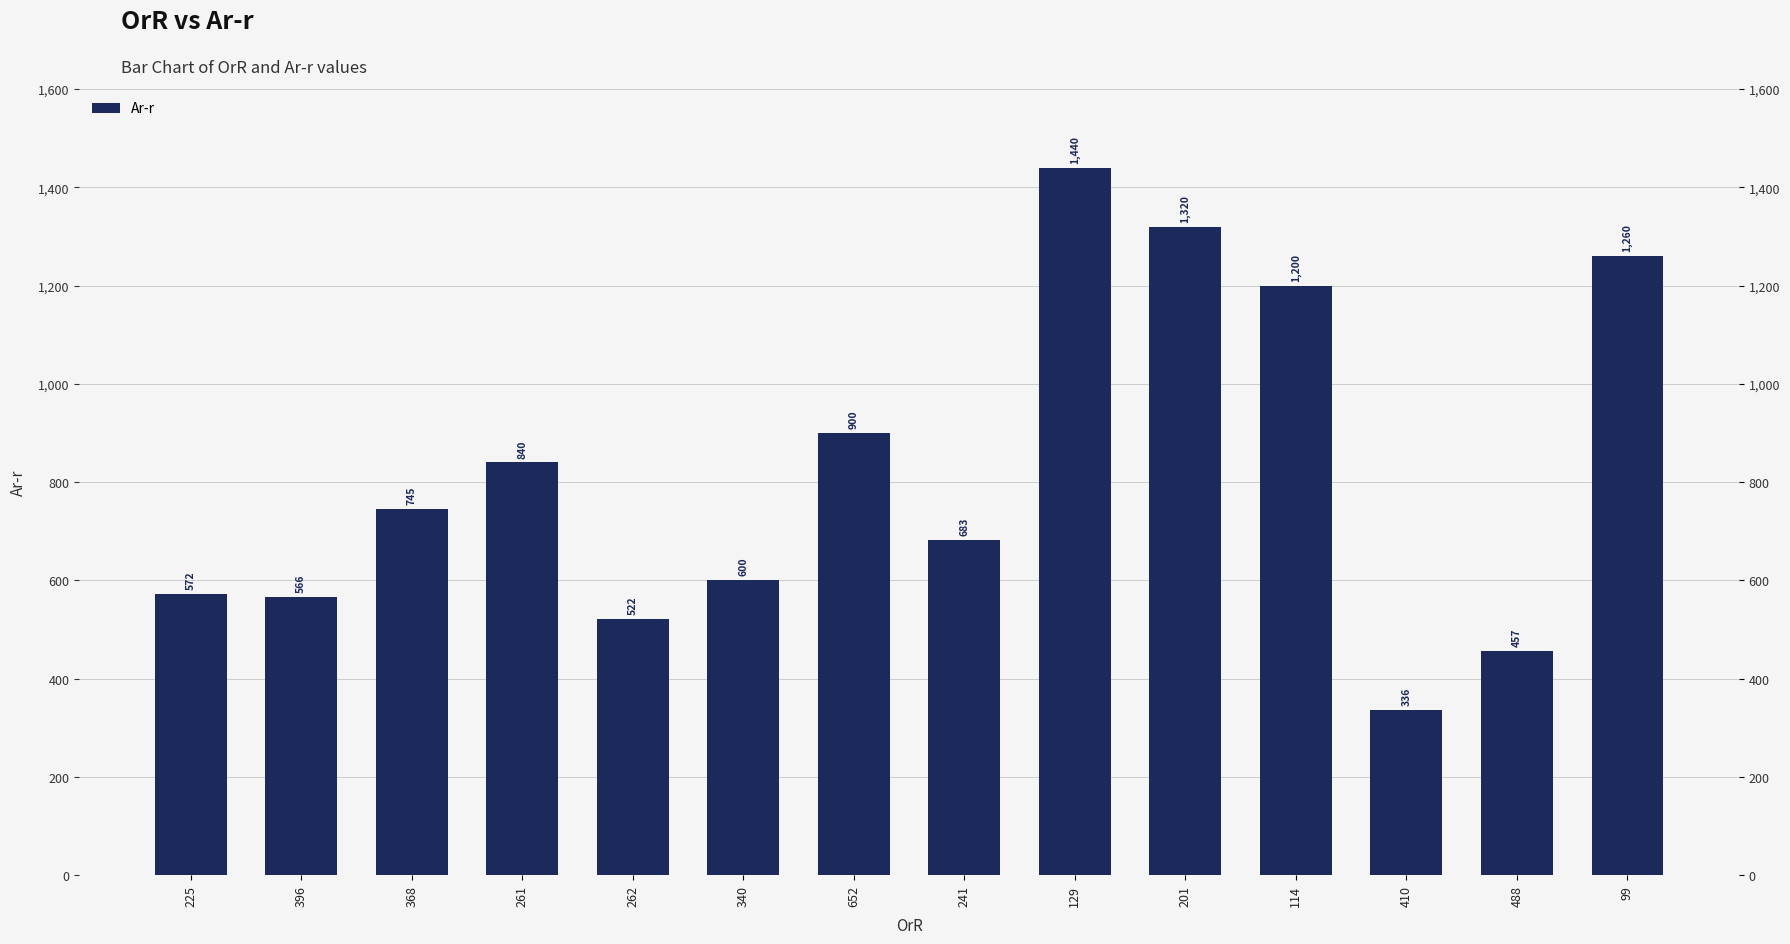

How many values are below 745?

7